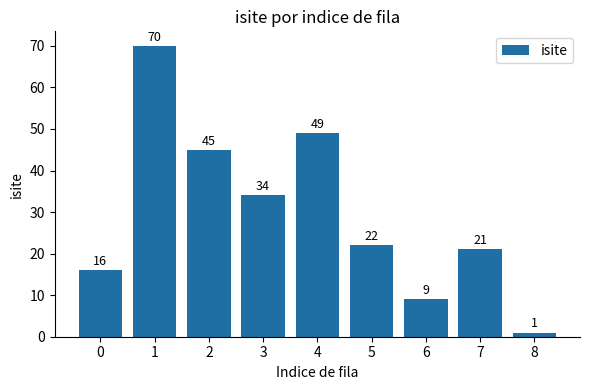

Count the number of categories in the chart.

9